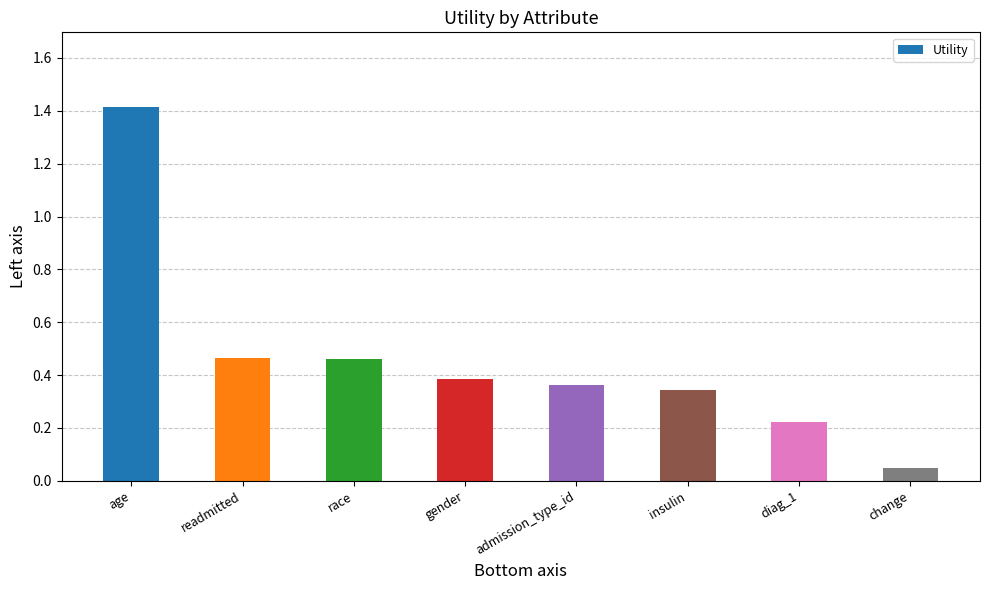

What is the label of the 4th bar from the left?

gender